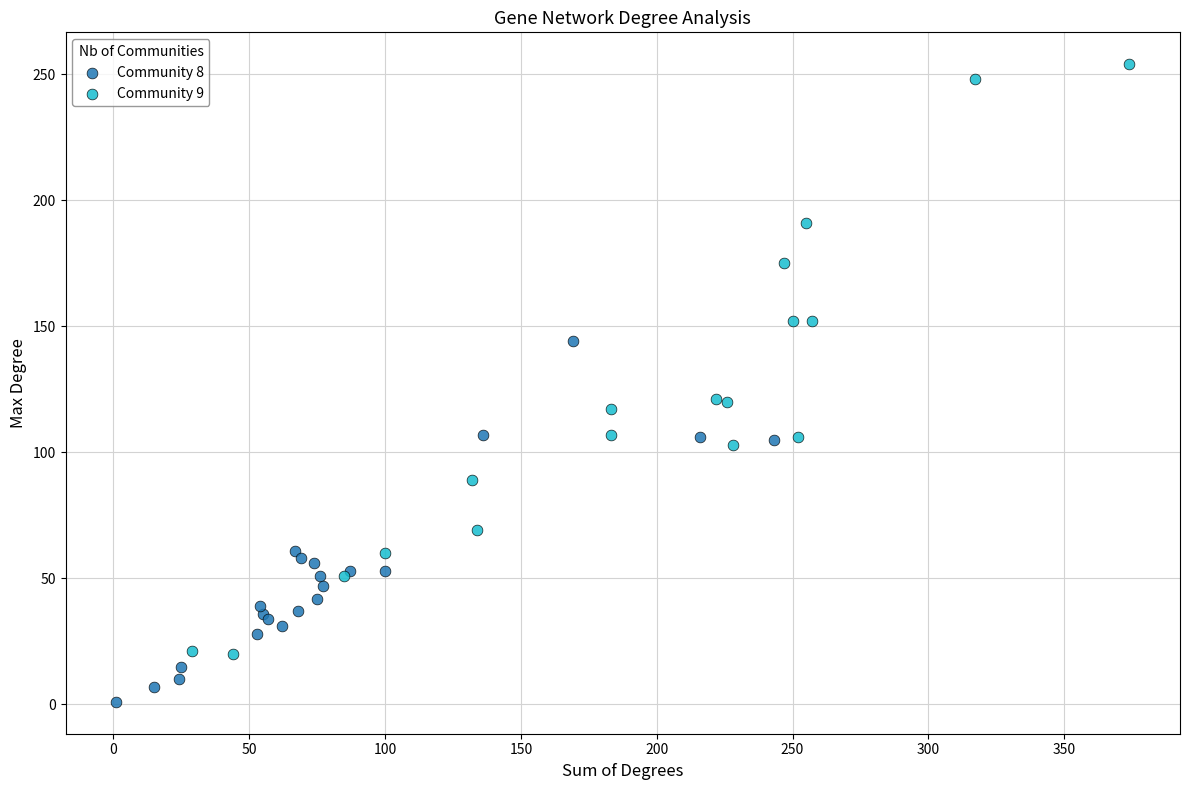

What are all the series names shown in the legend?

Community 8, Community 9